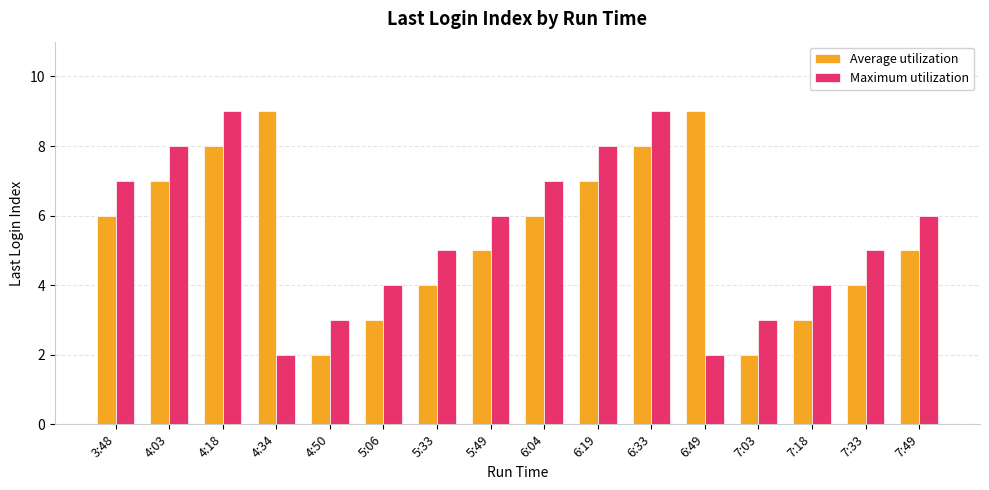

How many groups of bars are there?

16